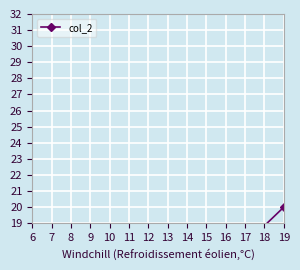

What is the value of the 2nd point from the left?

20